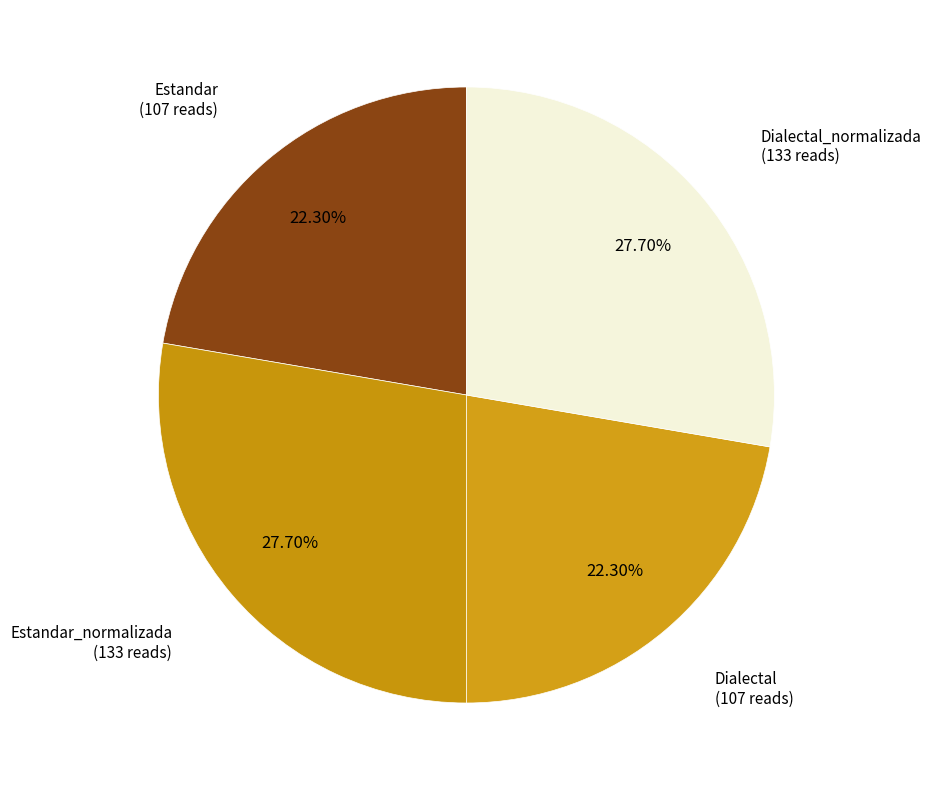

Count the number of slices in the pie.

4